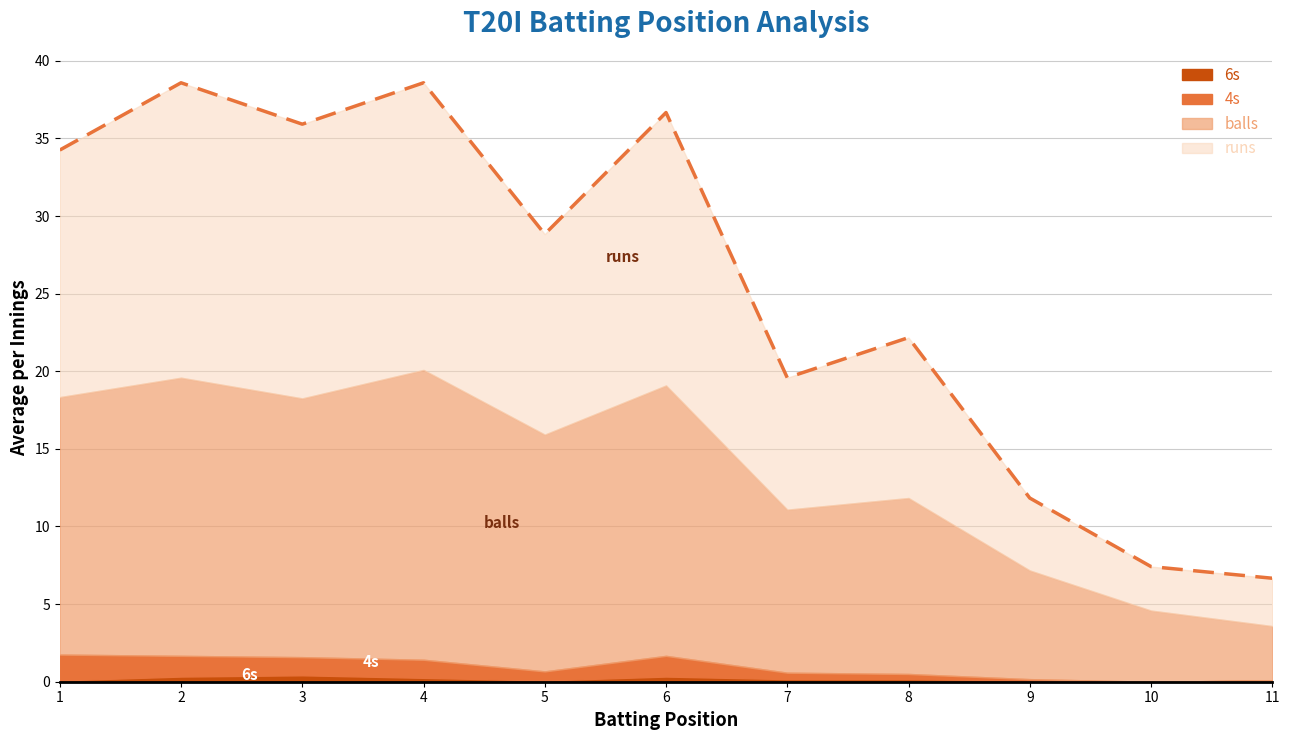

What is the highest value of the 6s series?

0.4